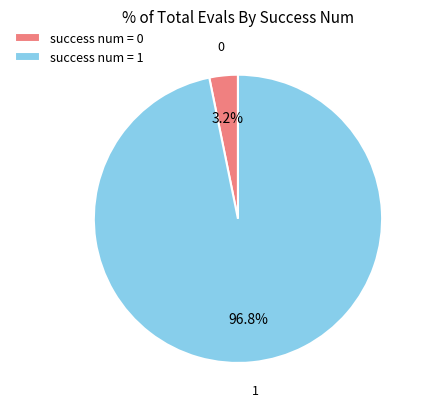

How many slices are in this pie chart?

2